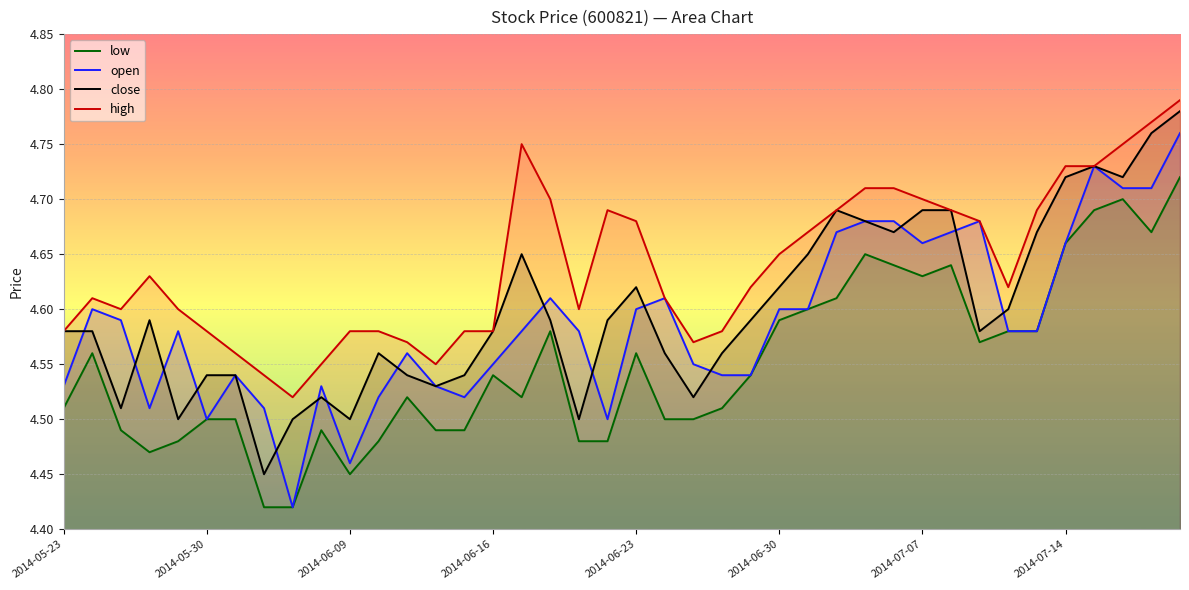

Rank the series at 2014-06-23 from lowest to highest value.

low, open, close, high